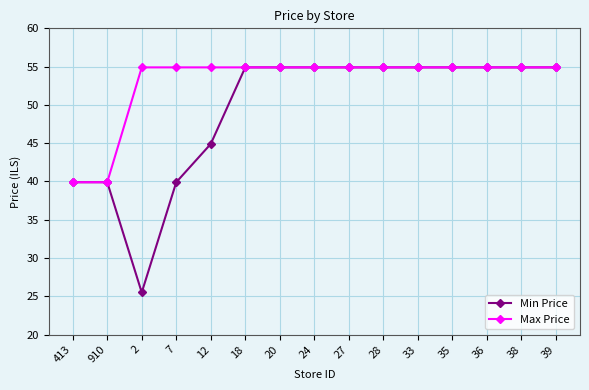

What is the label of the 12th point from the right?

7